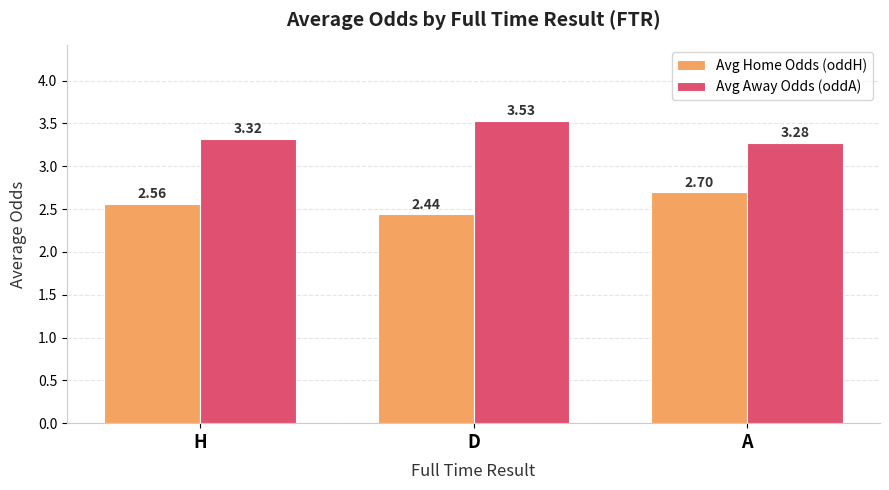

Are the bars horizontal?

No